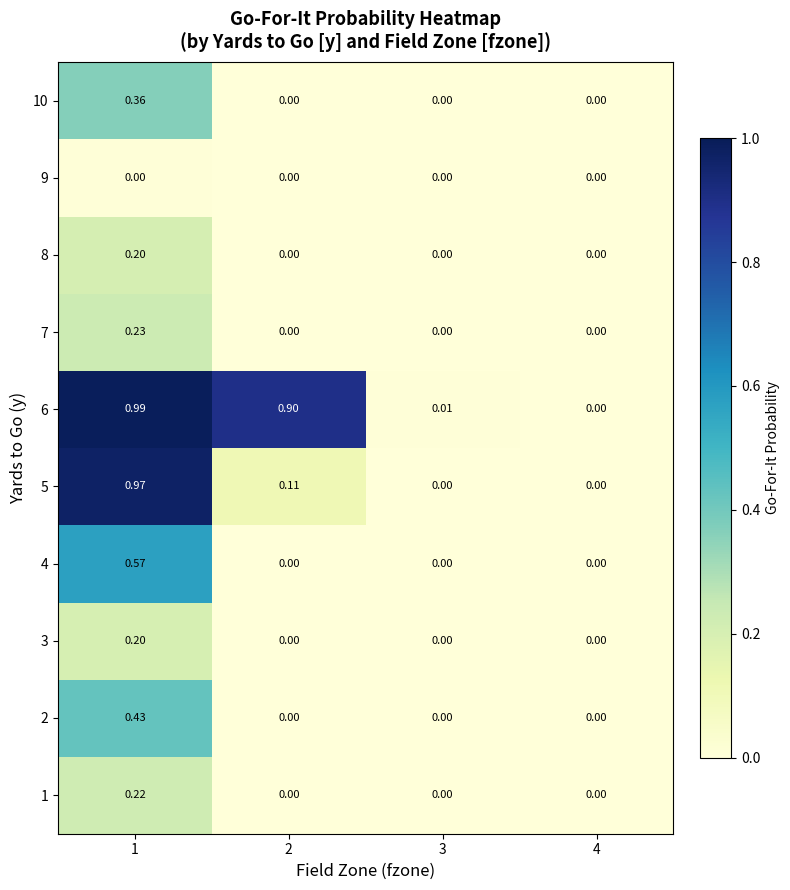

Which category has the highest value across all series?

1